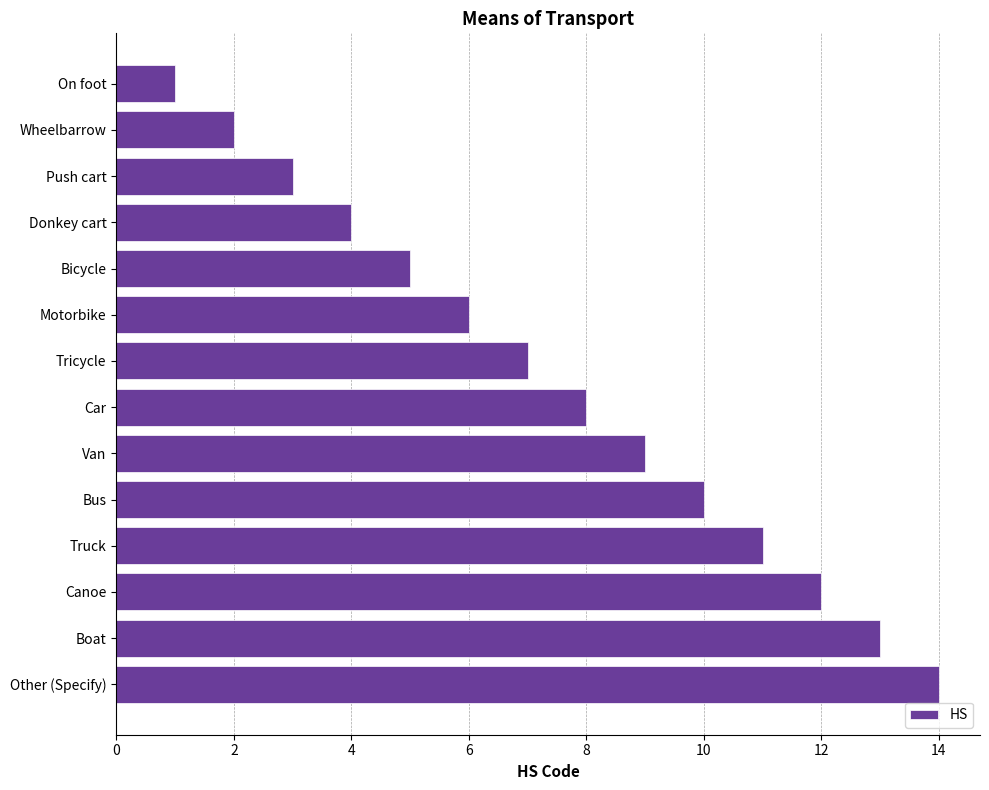

How many data points does each series have?

14